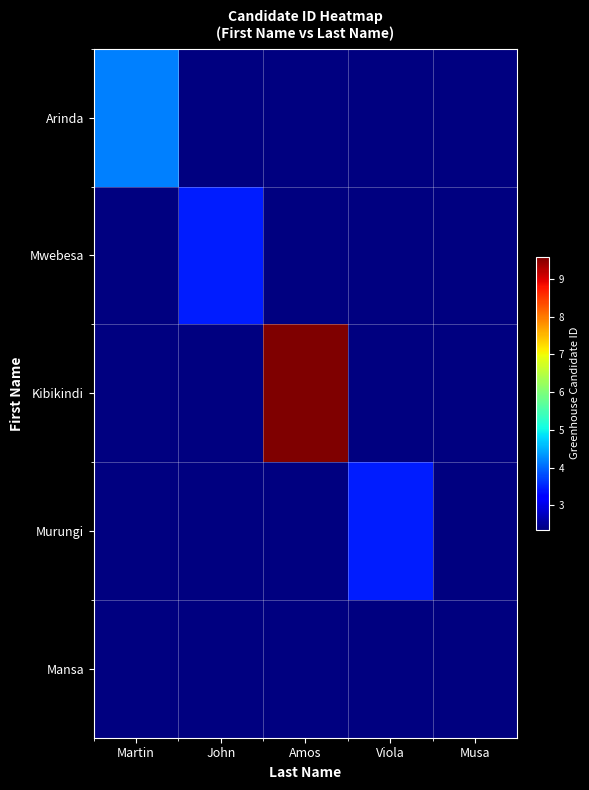

Is the value of Mansa at Amos greater than the value of Kibikindi at Viola?

No